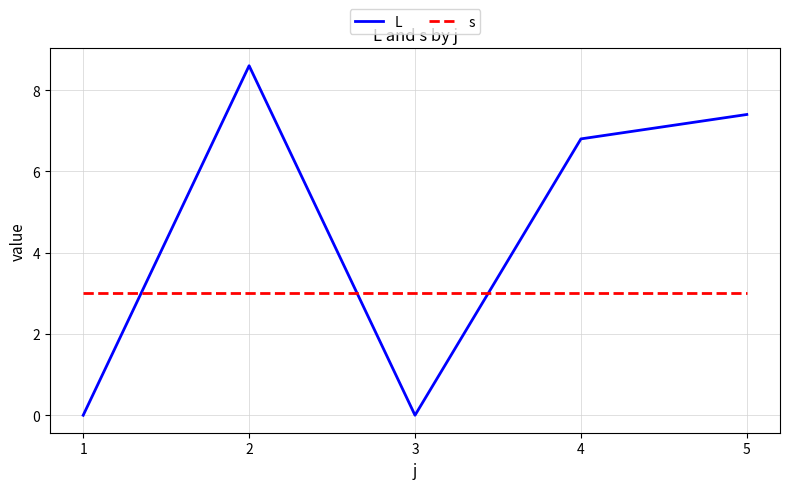

Which series ends up on top after the final intersection of L and s?

L